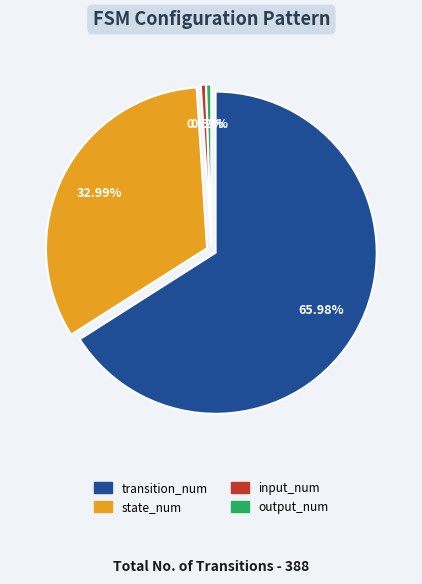

What percentage is the state_num slice, to the nearest percent?

33%